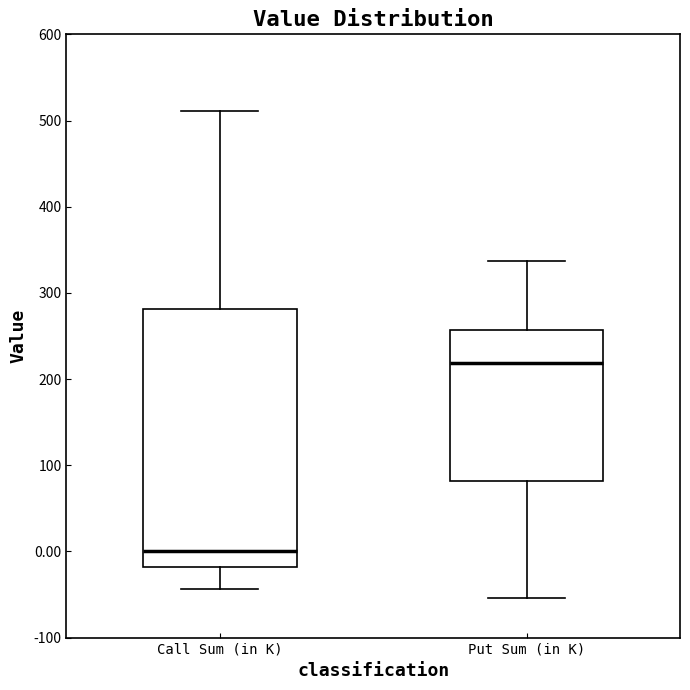

Which box has the highest median line?

Put Sum (in K)